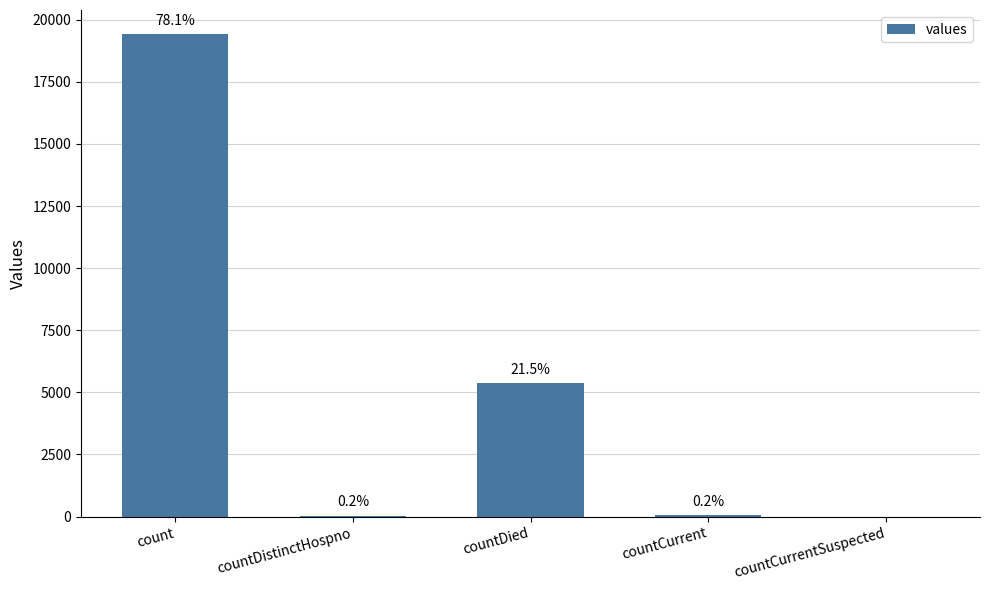

Reading left to right, extract all data points from this chart.

count=19420	countDistinctHospno=38	countDied=5357	countCurrent=60	countCurrentSuspected=0